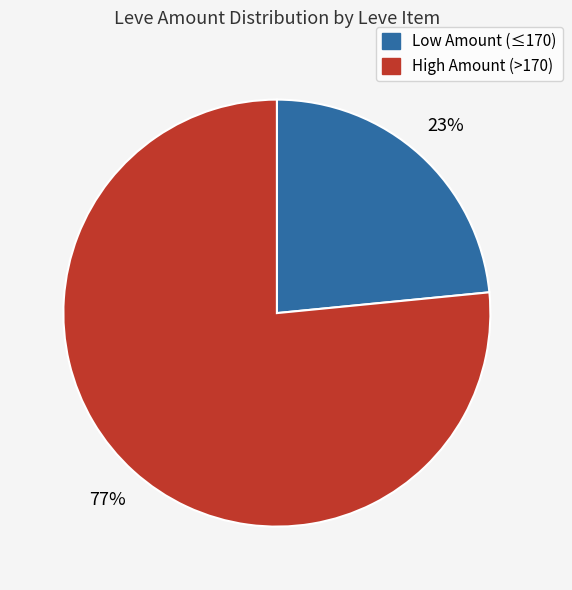

To the nearest percent, what is the average slice percentage?

50%